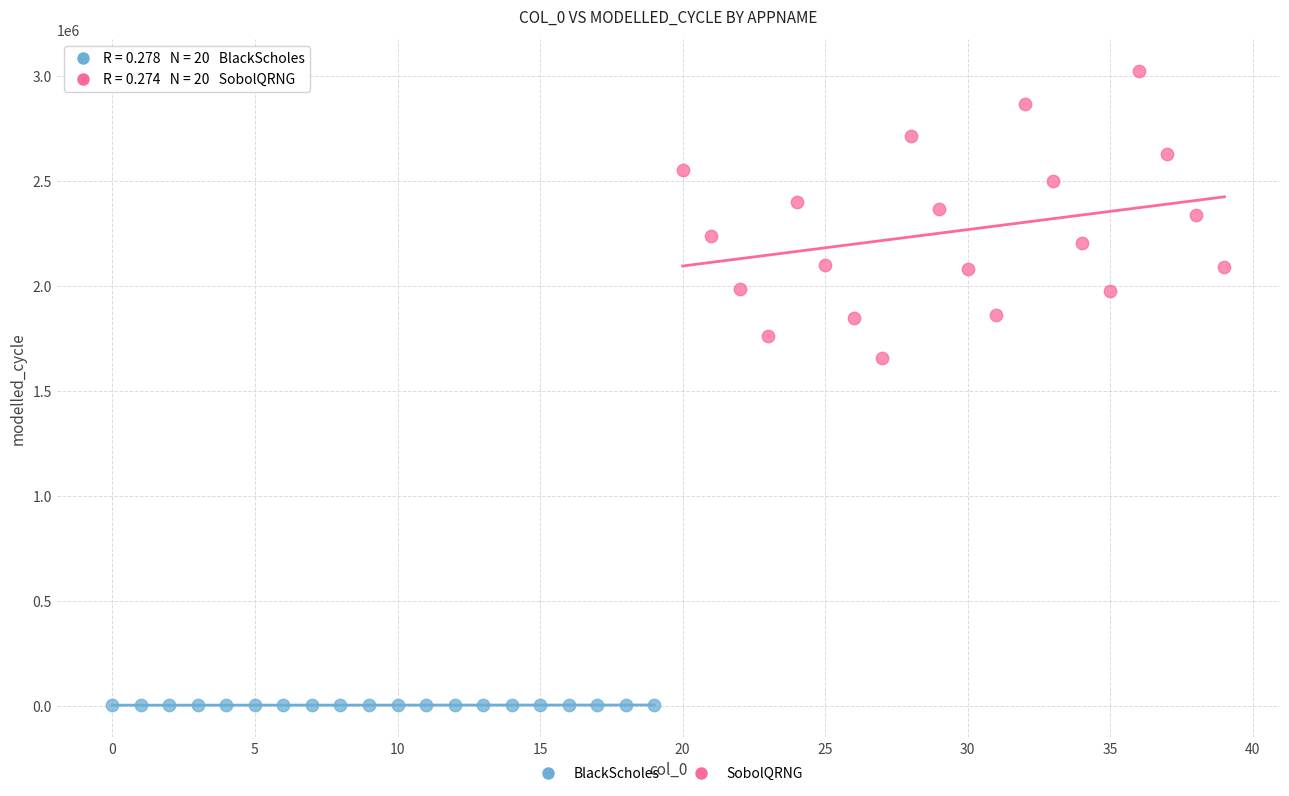

Which series contains the lowest Y value?

BlackScholes